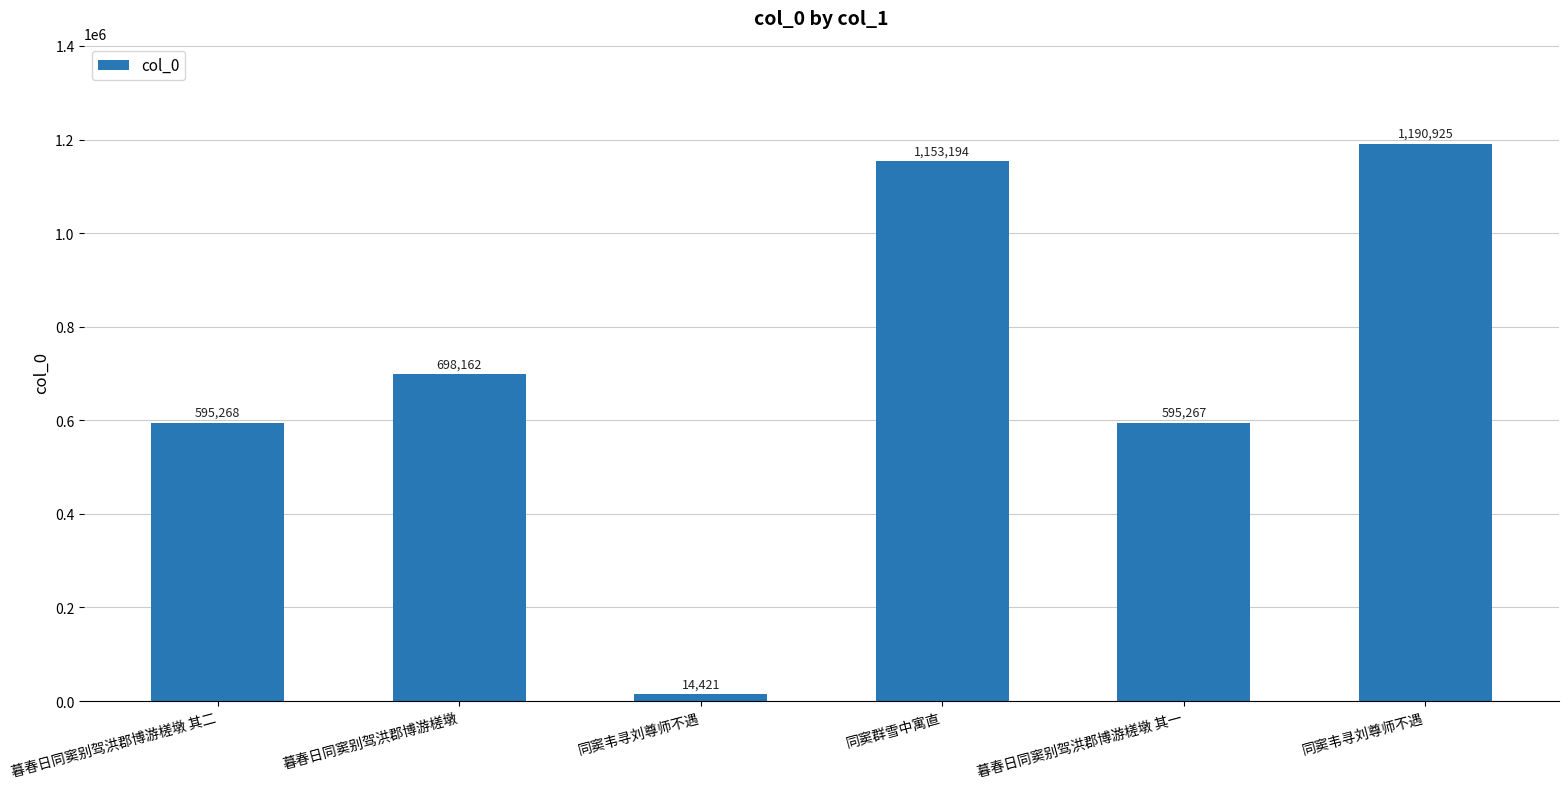

How many categories are shown in the chart?

6